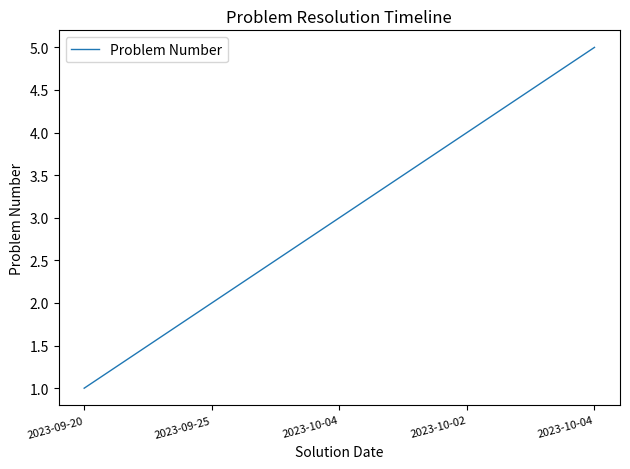

What is the sum of all values?

15